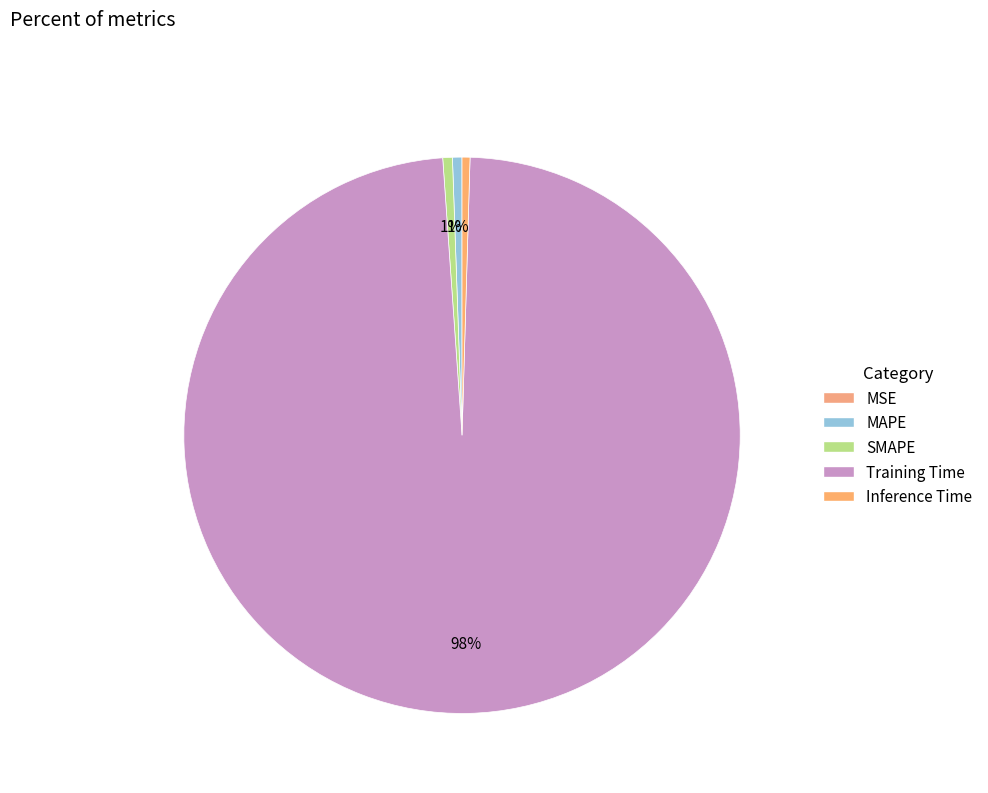

Count the number of slices in the pie.

5